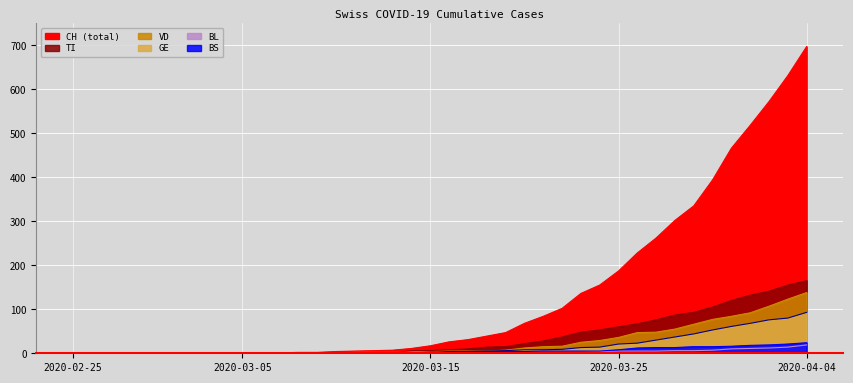

What is the value of the BL point at the 16th from the left?

2